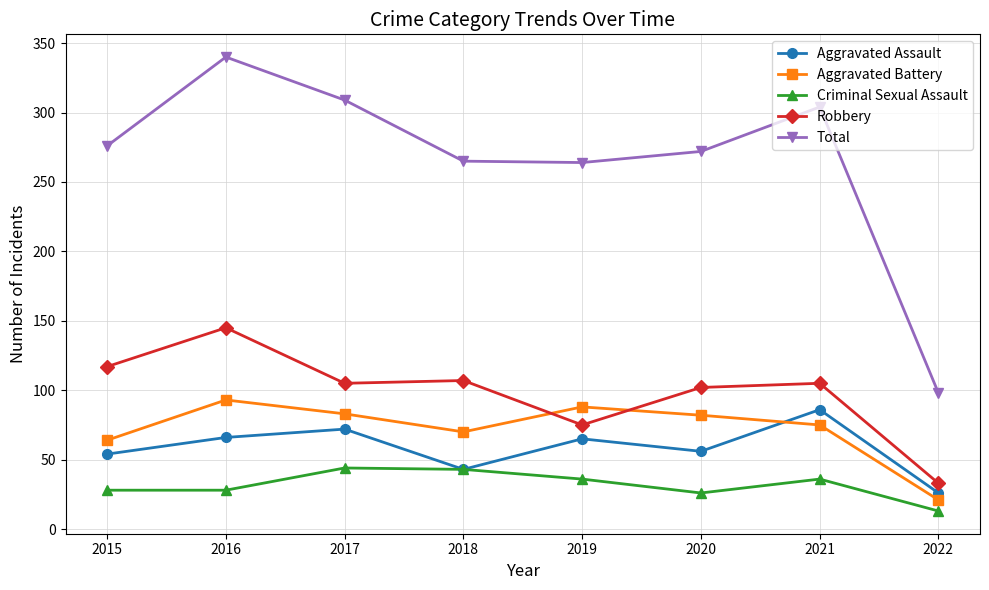

How many data points does each series have?

8